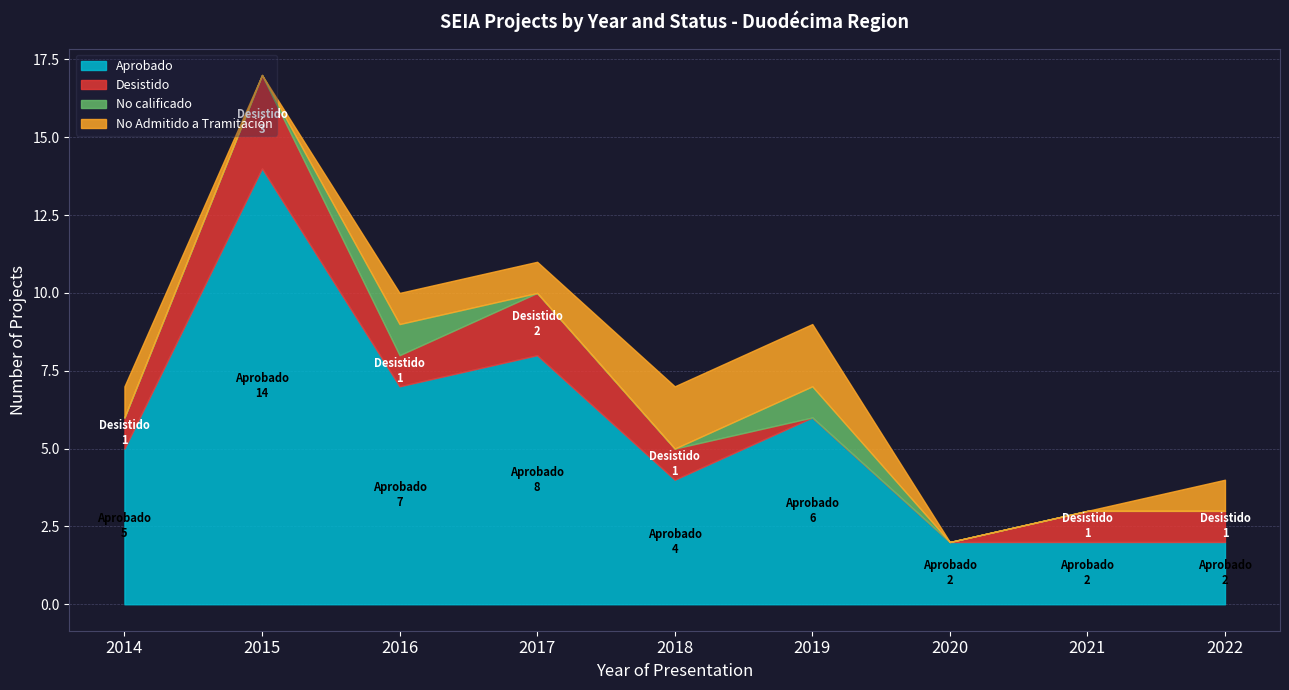

True or false: Aprobado has a value of 8 at 2017.

True